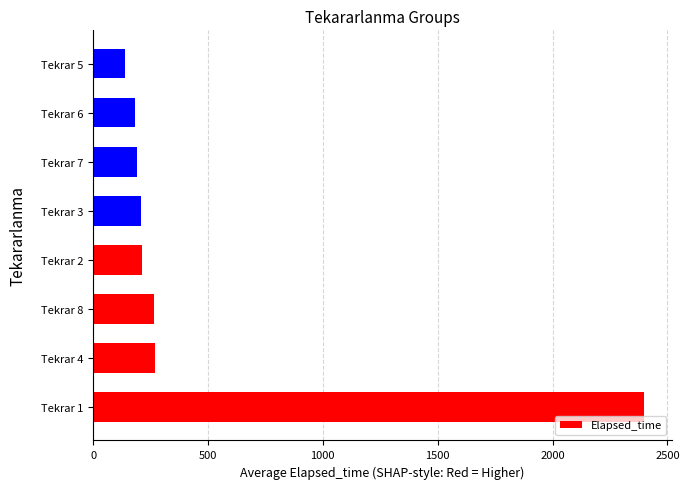

What is the approximate value at Tekrar 3?

210.0